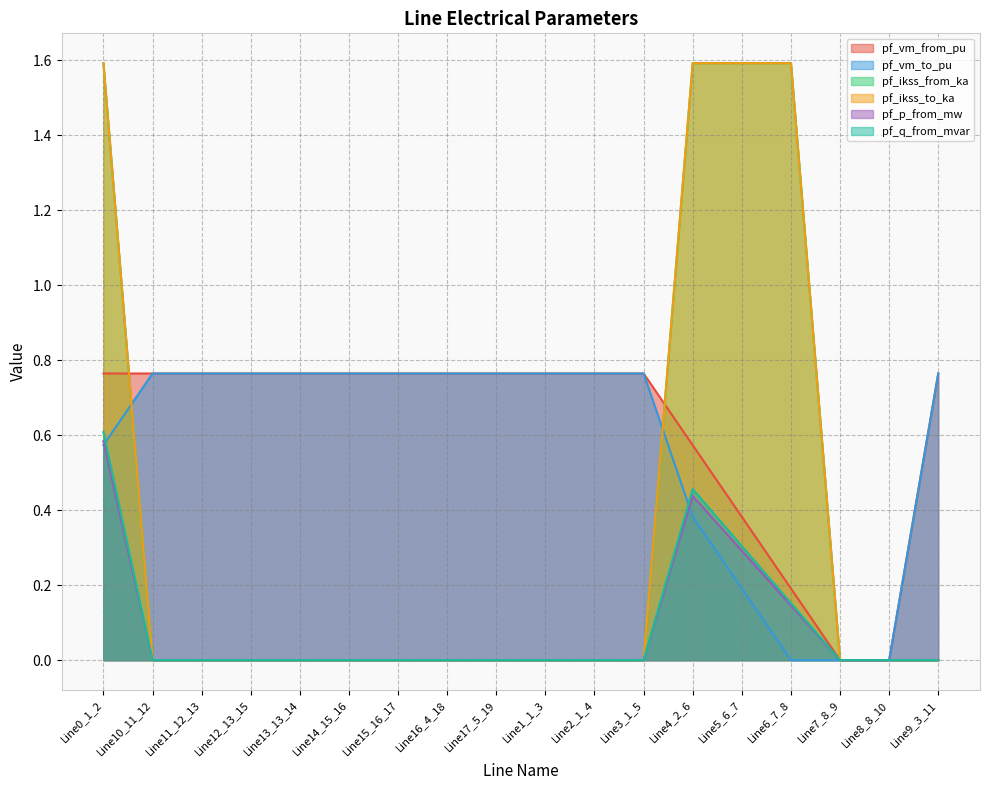

Between Line1_1_3 and Line17_5_19, which is larger?

Line17_5_19